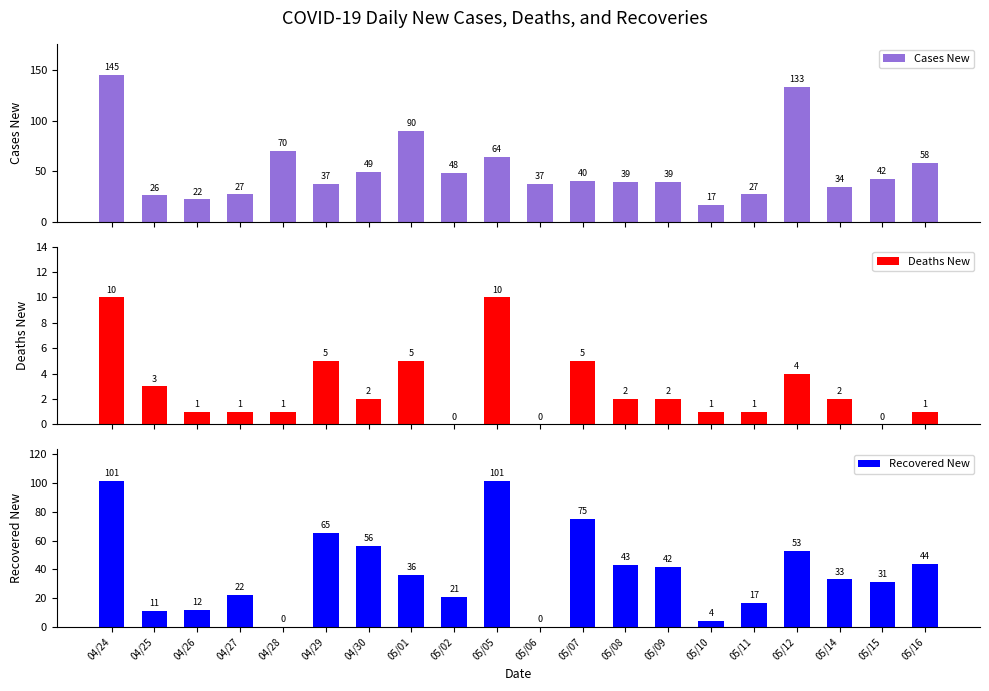

What is the difference between the maximum and minimum values in the Cases New series?

128